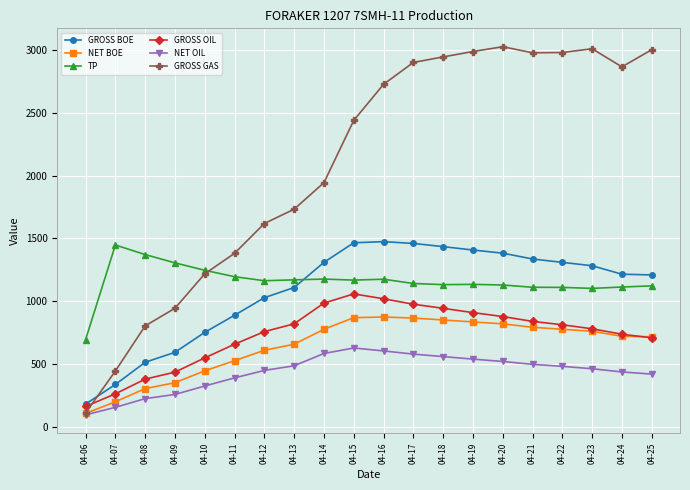

How many data points in NET BOE are above 761?

10